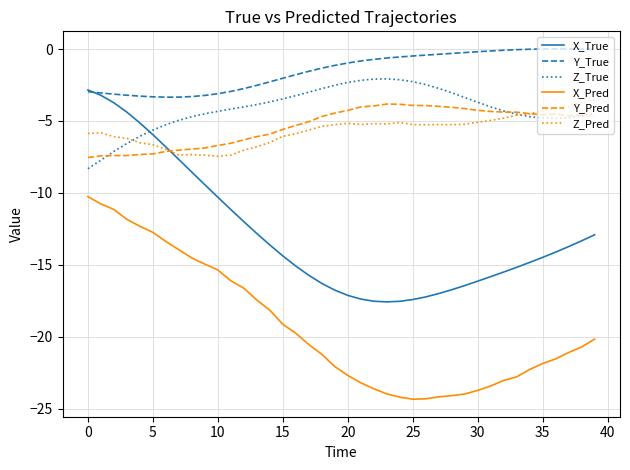

What is the highest value of the X_True series?

-2.8